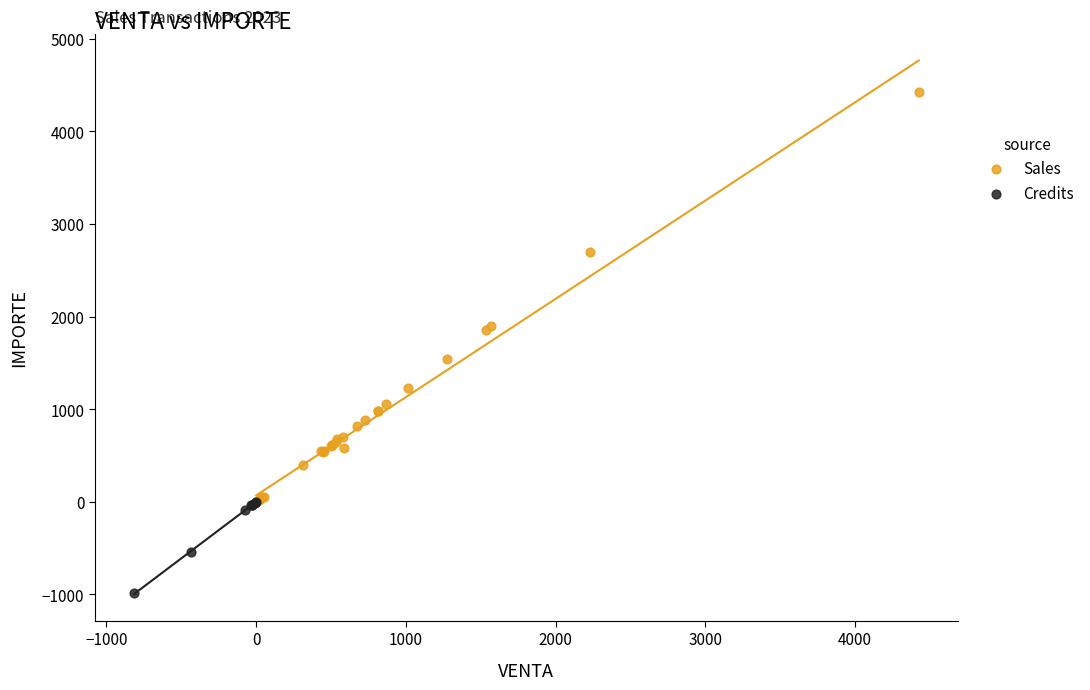

Which series reaches the minimum Y coordinate?

Credits